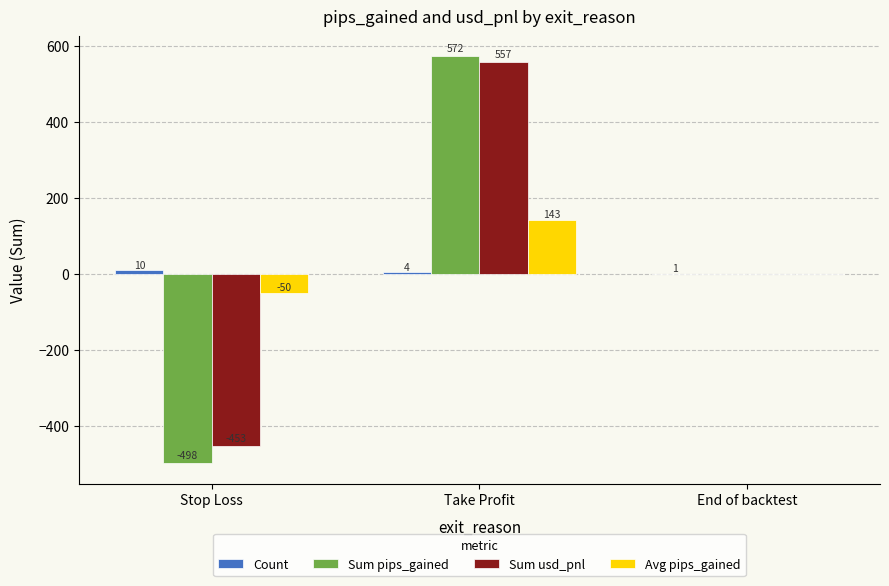

Is it true that Sum pips_gained equals 572.3 at Take Profit?

True